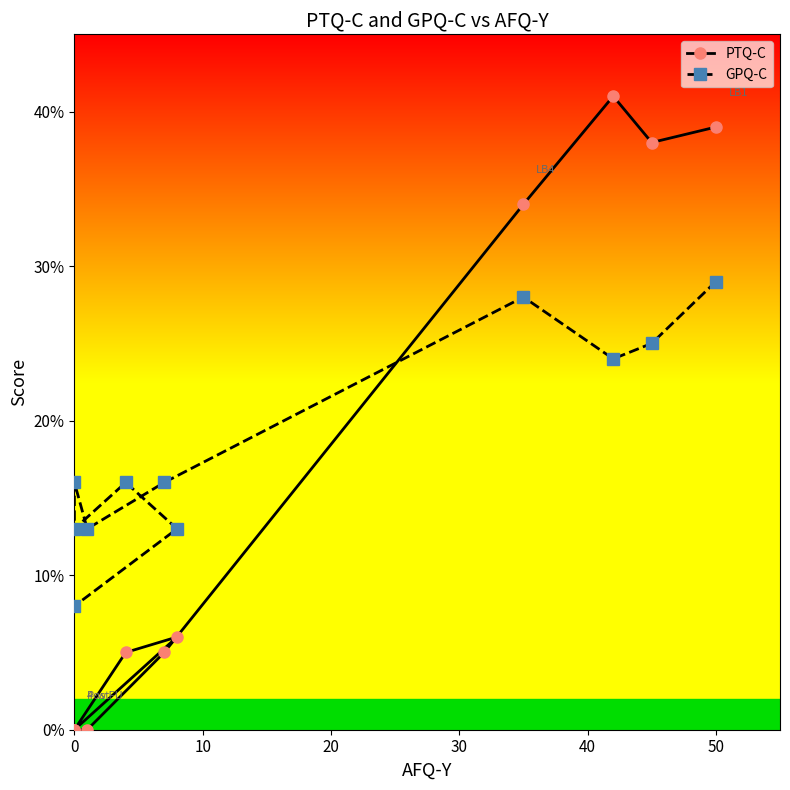

What is the difference between the second highest and minimum values in the PTQ-C series?

39